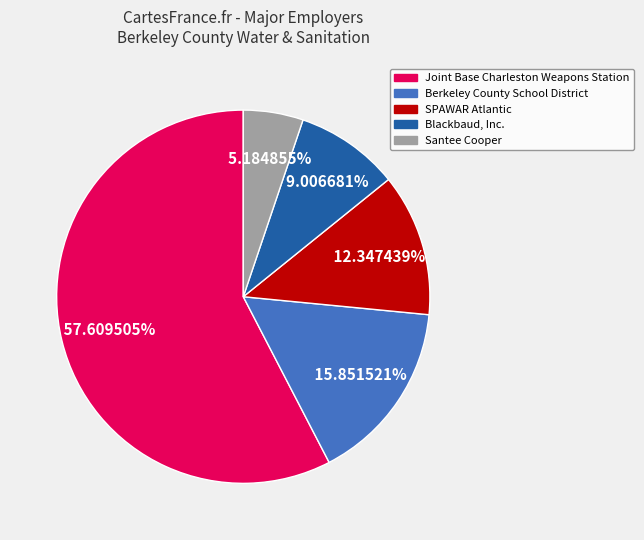

Approximately how many times larger is the value at Blackbaud, Inc. compared to Berkeley County School District?

0.6